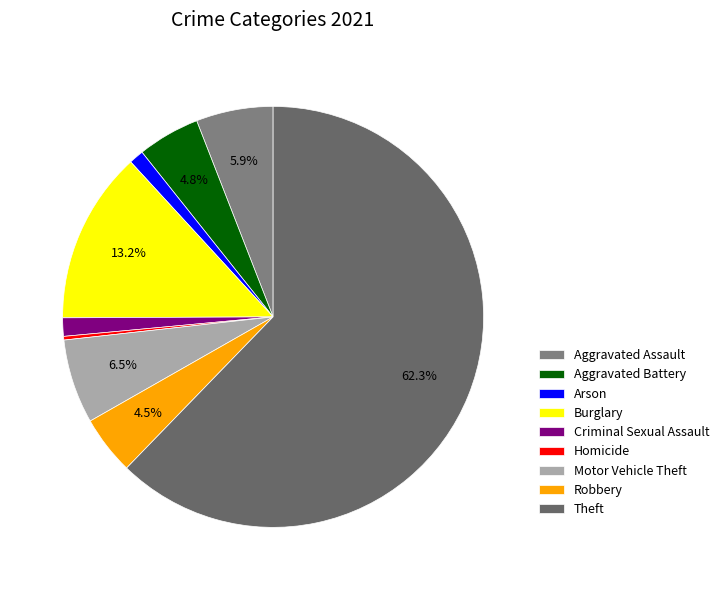

To the nearest percent, what is the difference between the largest and smallest slice percentages?

62%